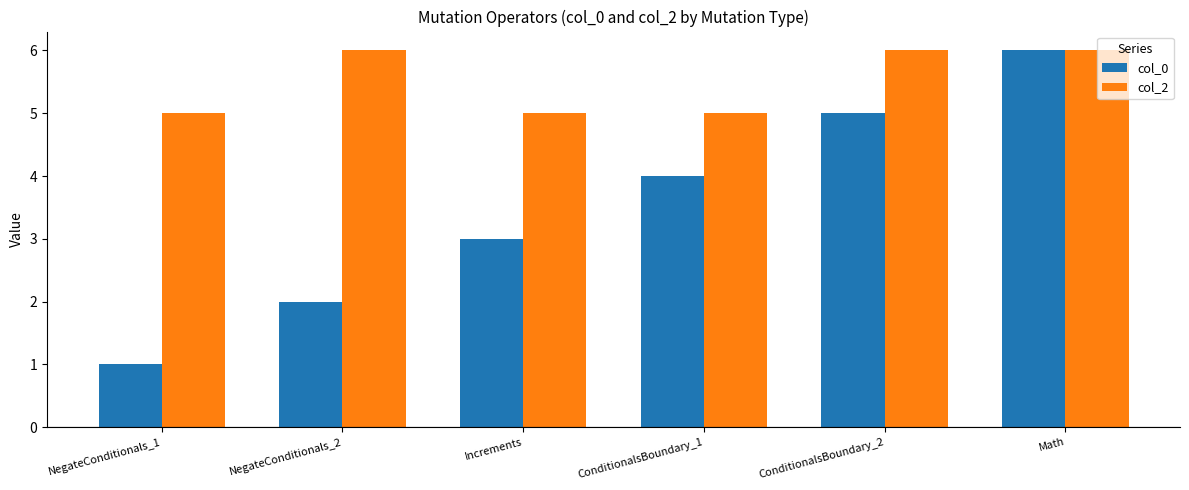

Rank the categories by col_0 value from highest to lowest.

Math, ConditionalsBoundary_2, ConditionalsBoundary_1, Increments, NegateConditionals_2, NegateConditionals_1